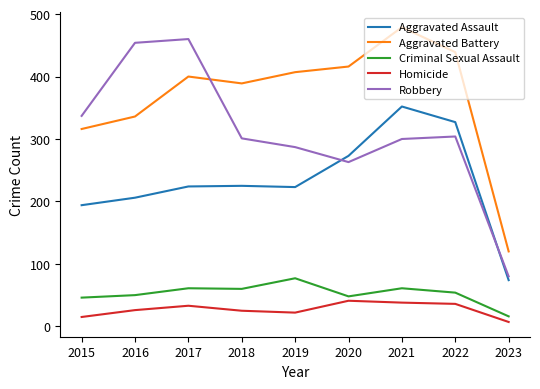

At how many categories does at least one series exceed 160?

8